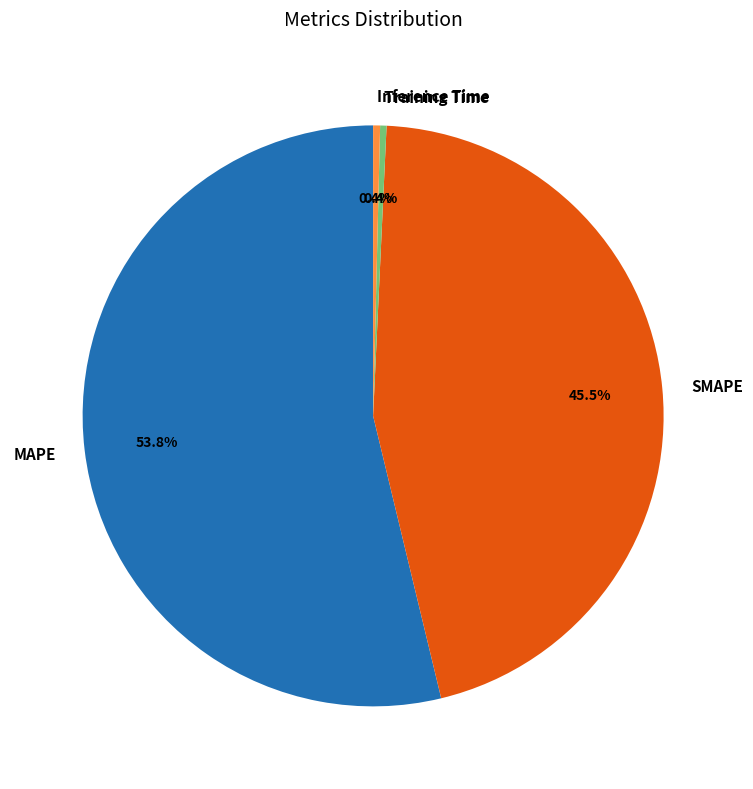

Which has a higher value, Inference Time or SMAPE?

SMAPE